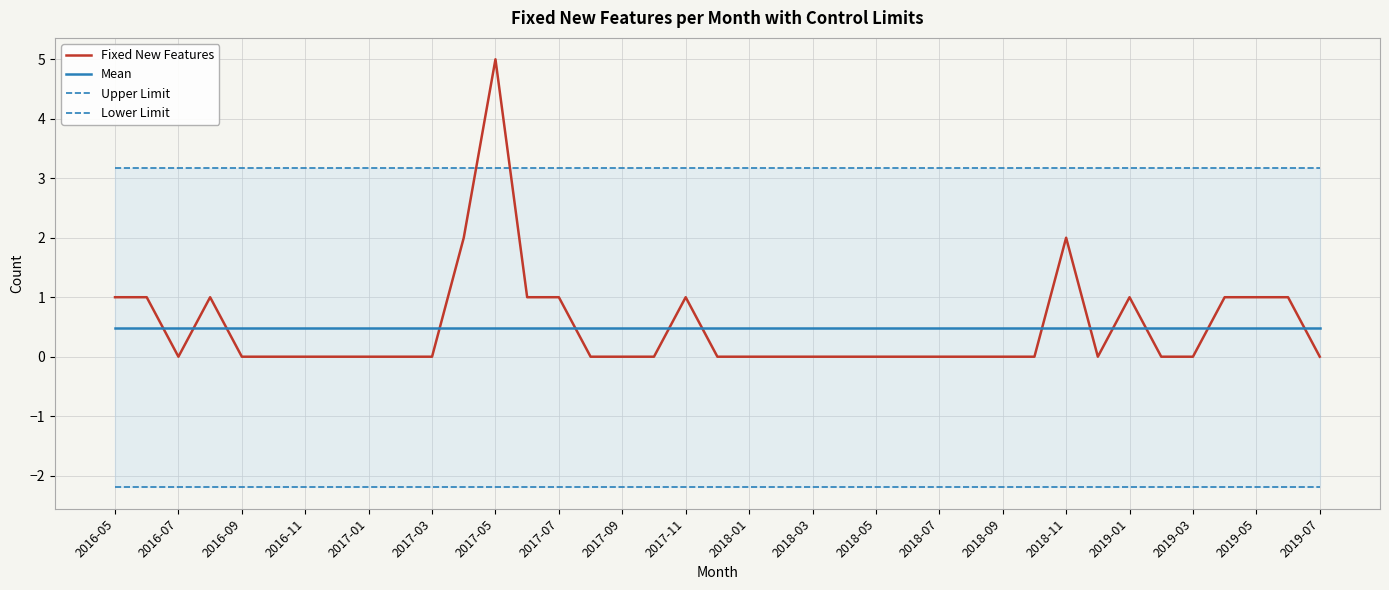

Is the value of Mean at 2018-09 greater than the value of Fixed New Features at 2019-01?

No